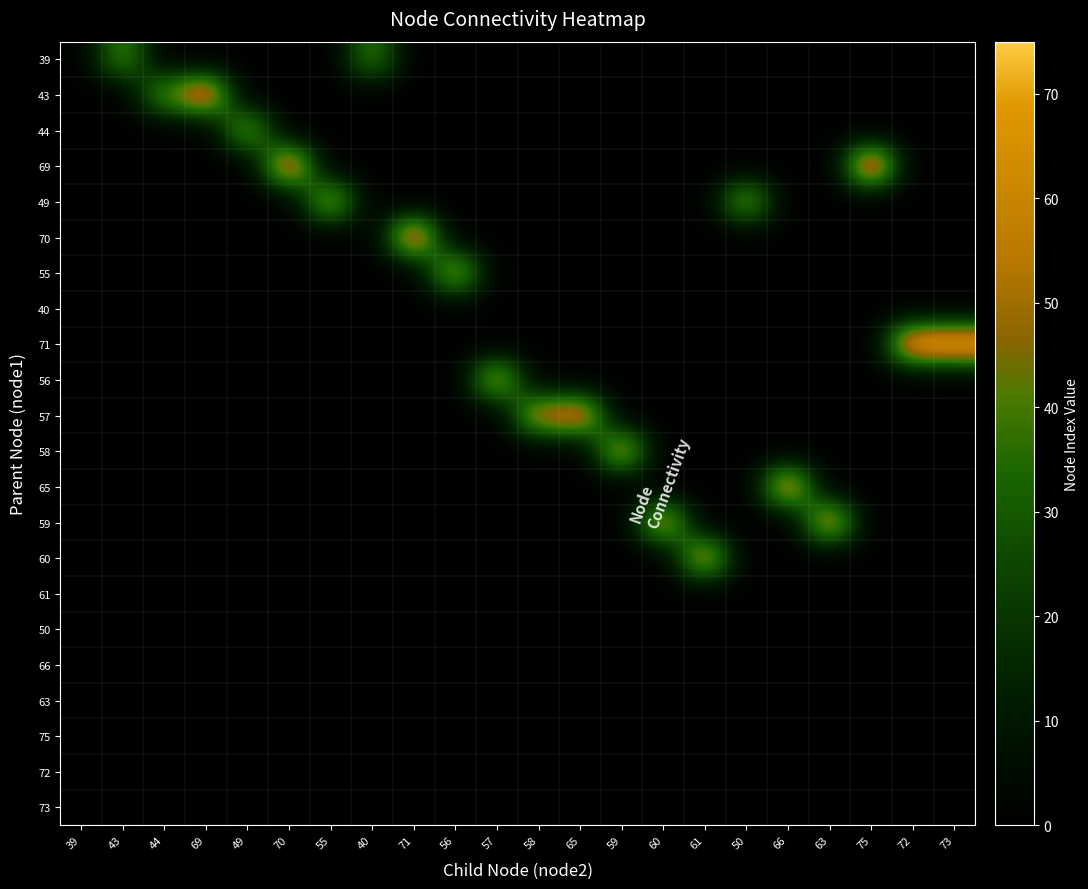

What is the spread (max minus min) of values at 43?

43